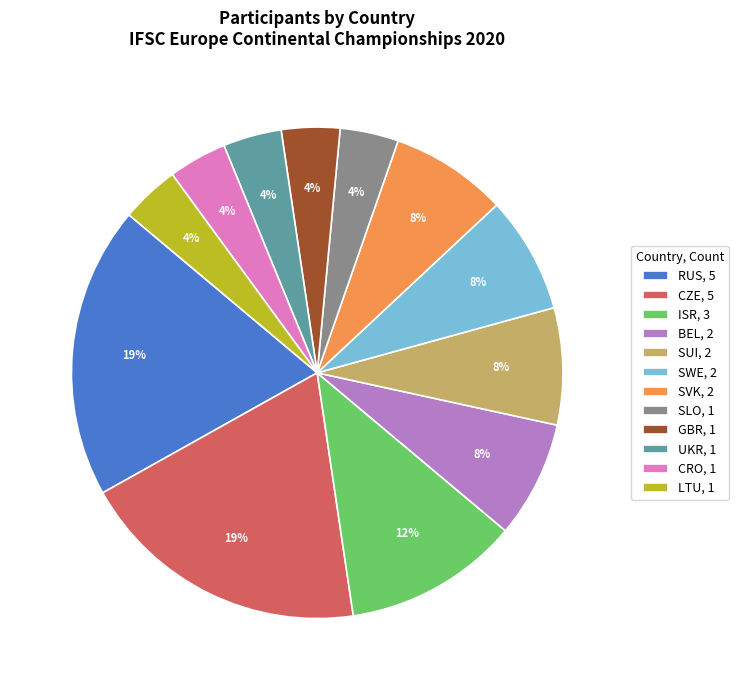

What percentage is the CZE, 5 slice, to the nearest percent?

19%